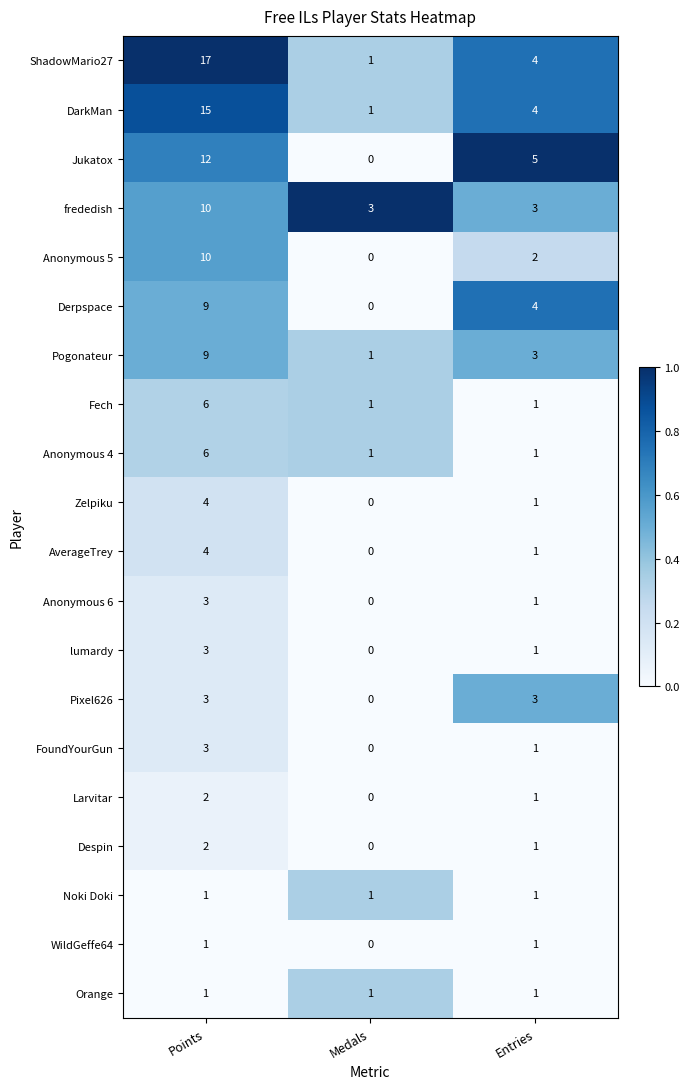

At which label is Zelpiku closest to 2?

Entries